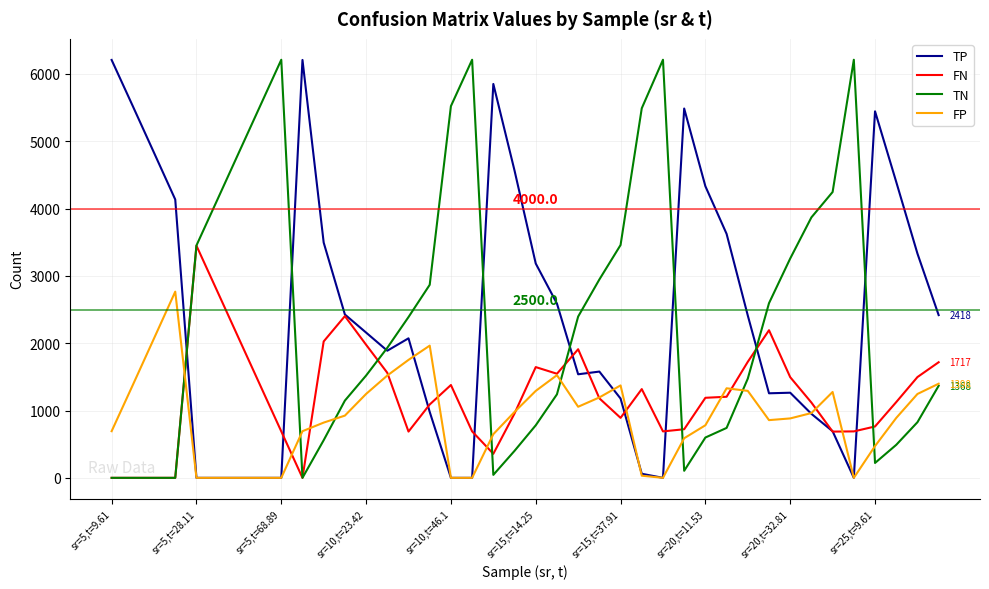

What is the greatest value displayed?

6211.0